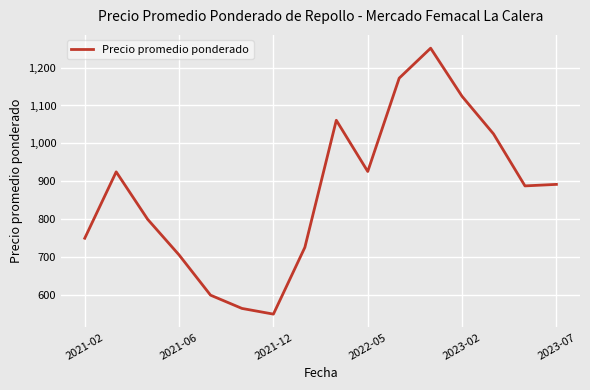

What is the greatest value displayed?

1251